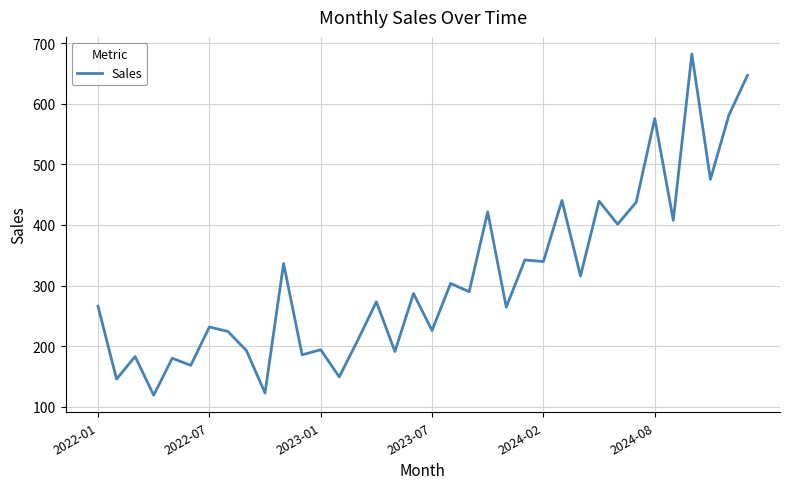

What is the minimum value shown in the chart?

119.3